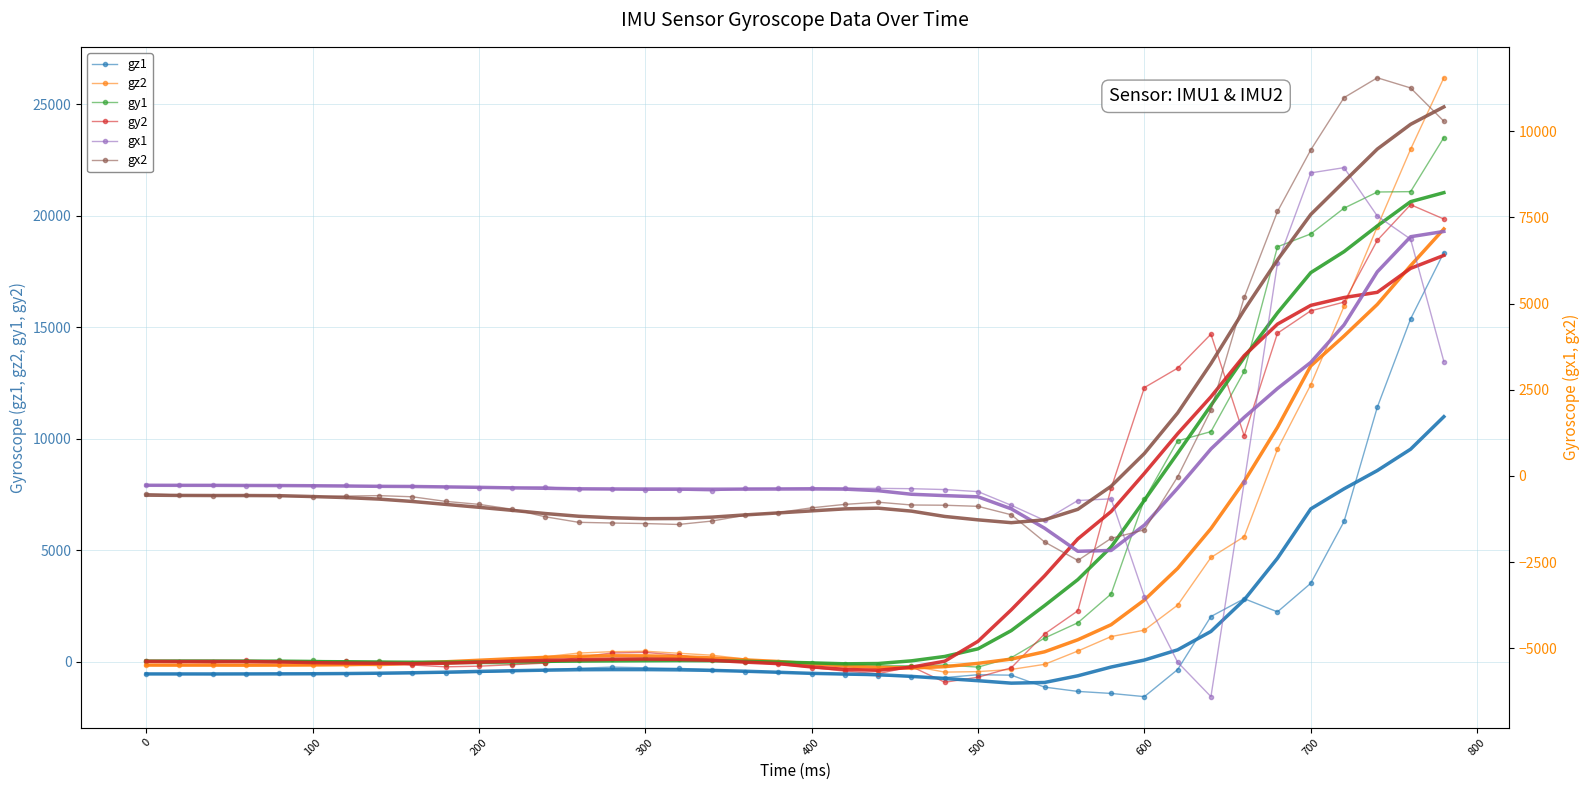

Reading left to right, transcribe all the data shown in this chart.

gz1: -554	-558	-574	-550	-527	-555	-557	-537	-532	-504	-483	-439	-361	-298	-246	-278	-304	-358	-458	-482	-539	-581	-632	-673	-717	-588	-608	-1144	-1337	-1428	-1571	-356	2024	2824	2233	3515	6288	11418	15378	18358
gz2: -150	-154	-164	-140	-173	-165	-154	-182	-126	-98	-44	93	222	384	446	466	375	288	116	-68	-211	-311	-409	-191	-471	-449	-351	-122	475	1123	1413	2535	4673	5609	9529	12425	15943	19518	22991	26199
gy1: 35	-8	4	20	54	52	19	8	-42	-99	-85	-105	-53	85	123	154	137	62	-27	-24	-45	-92	-174	-188	-150	-247	177	1057	1743	3036	7277	9908	10321	13025	18615	19193	20348	21073	21090	23517
gy2: 45	-19	-60	53	44	-35	11	-20	-153	-233	-205	-139	-68	203	386	414	287	91	-25	-122	-264	-429	-543	-222	-926	-700	-276	1242	2280	7777	12297	13169	14694	10127	14736	15741	16133	18906	20504	19860
gx1: -271	-267	-257	-279	-280	-282	-277	-300	-298	-320	-340	-337	-321	-388	-393	-418	-409	-437	-360	-362	-346	-356	-360	-370	-395	-455	-852	-1289	-713	-665	-3499	-5406	-6404	-182	6176	8794	8946	7542	6872	3320
gx2: -510	-558	-568	-563	-589	-605	-585	-571	-605	-738	-824	-966	-1186	-1346	-1366	-1382	-1408	-1310	-1140	-1062	-925	-825	-762	-843	-850	-882	-1127	-1915	-2452	-1812	-1564	-24	1912	5178	7674	9461	10978	11554	11259	10293